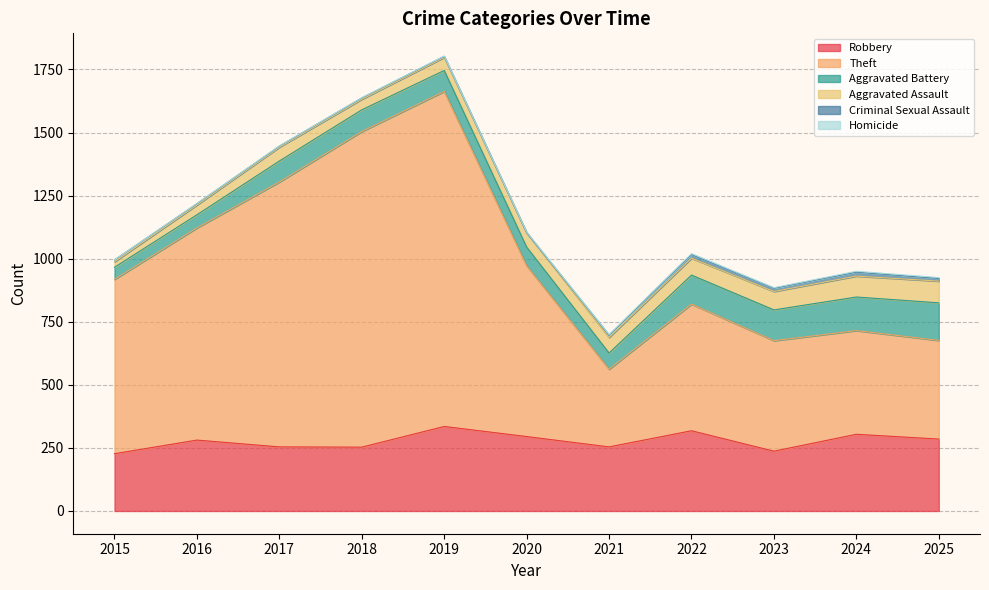

At which category does the chart reach its peak across all series?

2019